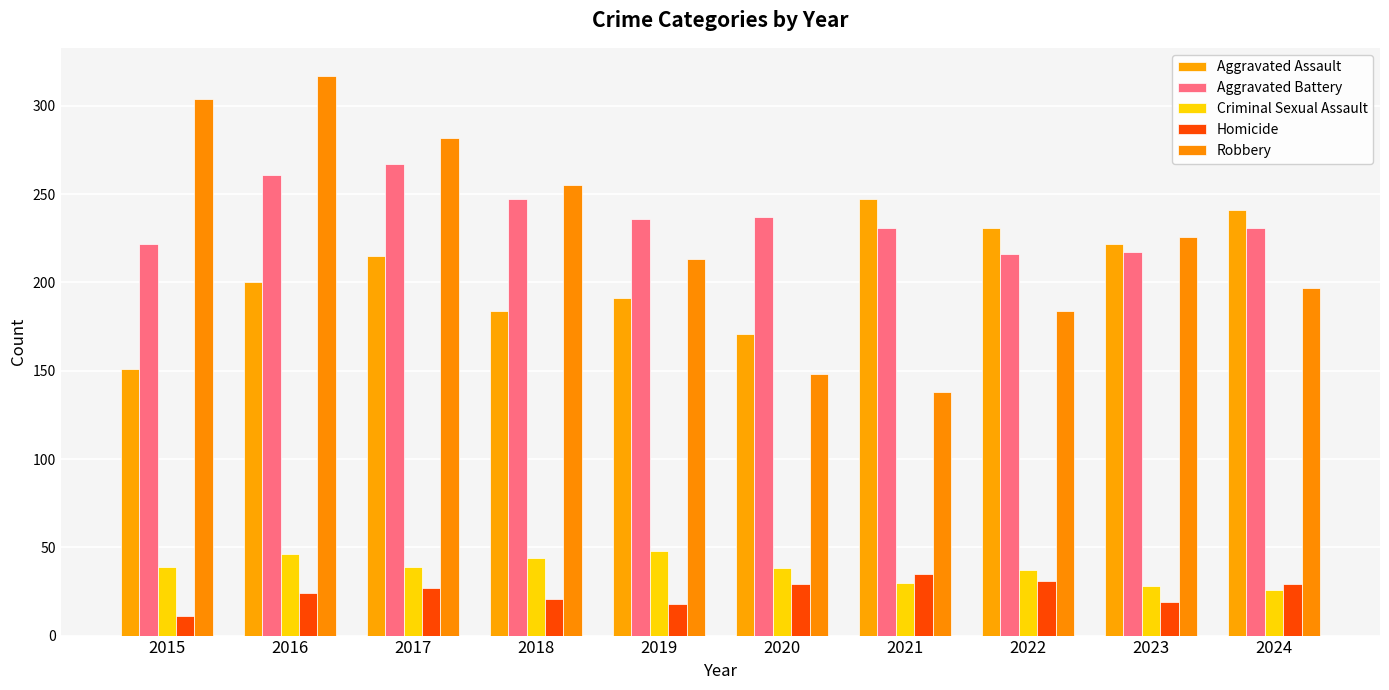

The Aggravated Battery series shows 222 at 2015. True or false?

True